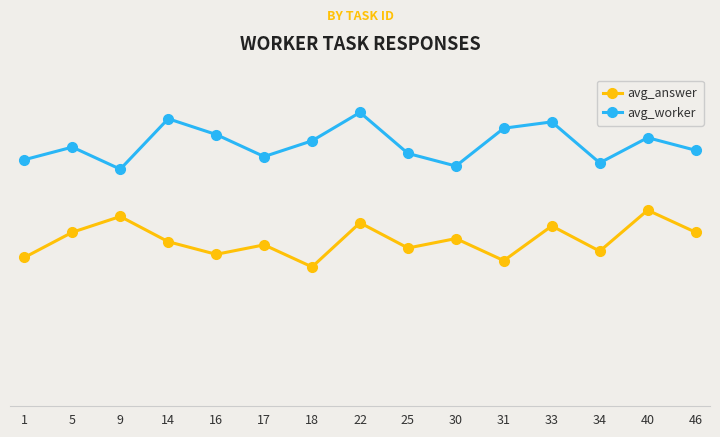

What is the sum of all avg_worker values?

124.5